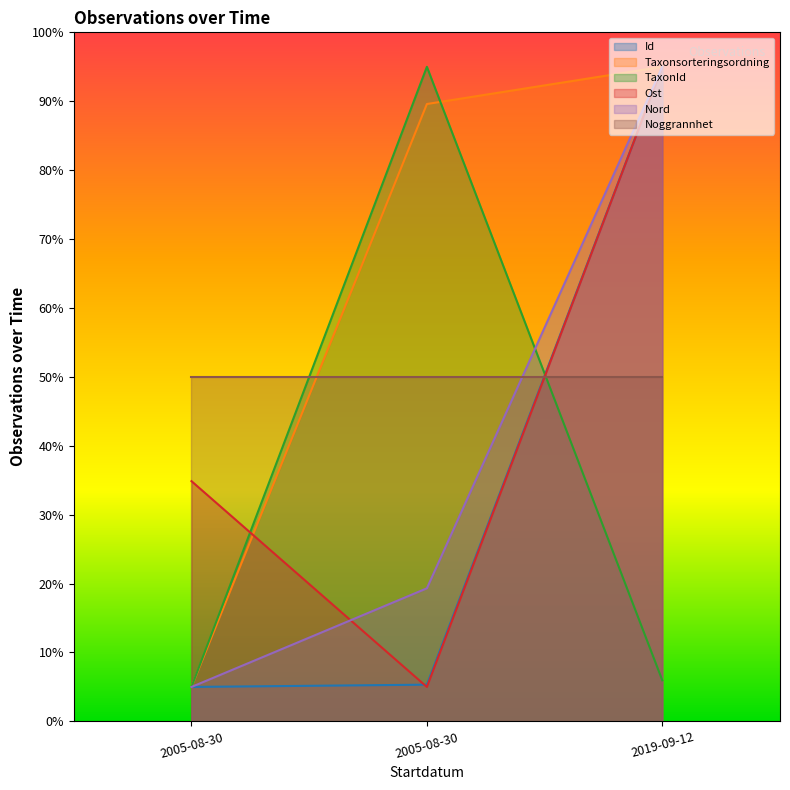

Which category has the highest value across all series?

2019-09-12